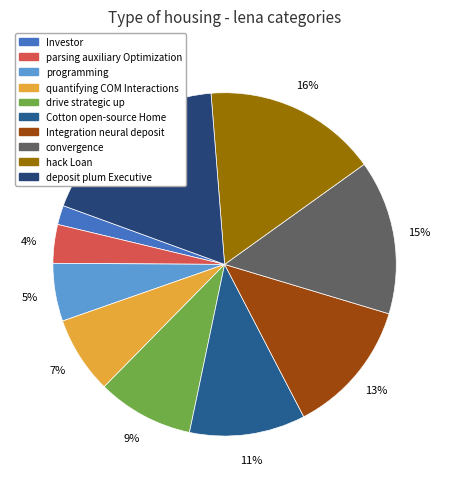

Rank the categories by value from highest to lowest.

deposit plum Executive, hack Loan, convergence, Integration neural deposit, Cotton open-source Home, drive strategic up, quantifying COM Interactions, programming, parsing auxiliary Optimization, Investor